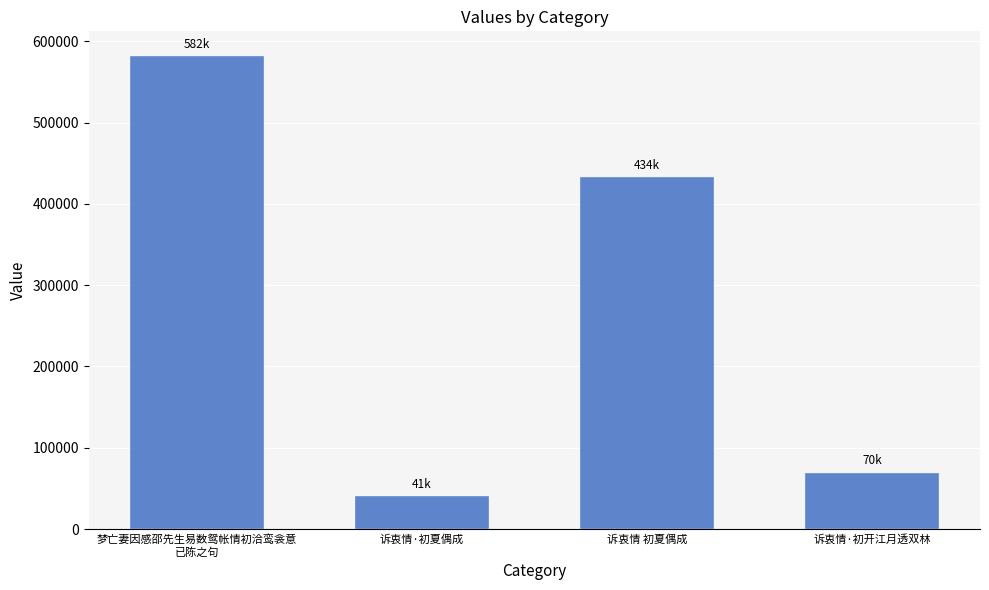

How many categories are shown in the chart?

4